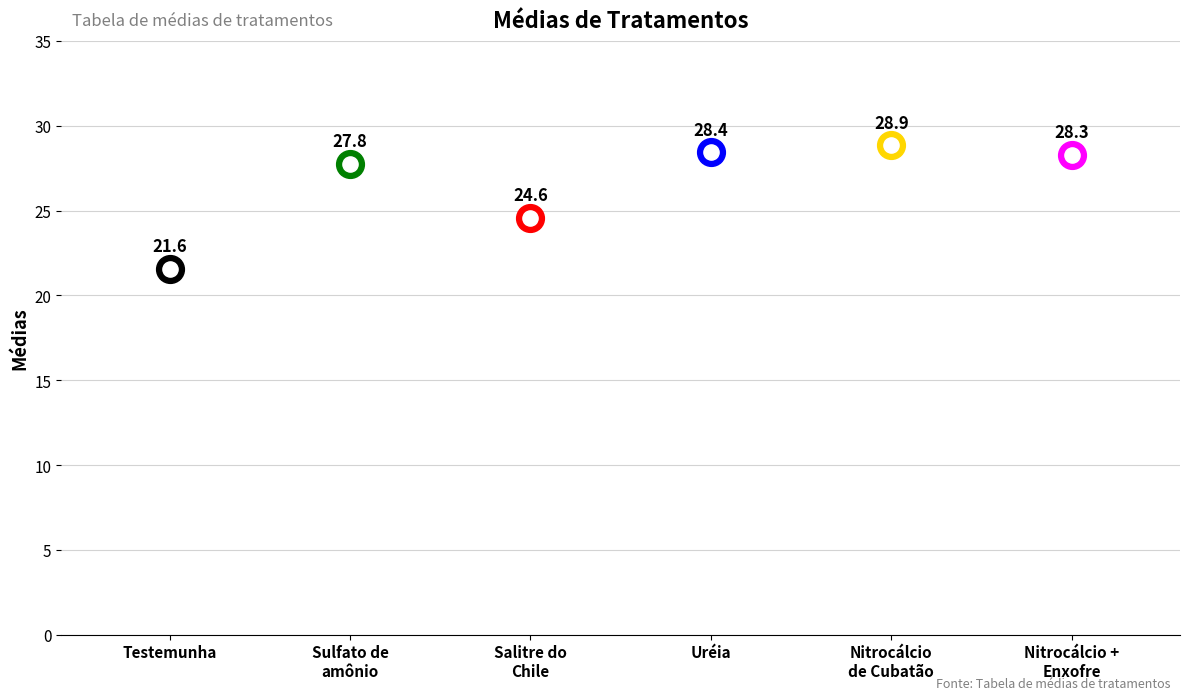

Between 1- Testemunha and 3- Salitre do Chile, which is larger?

3- Salitre do Chile